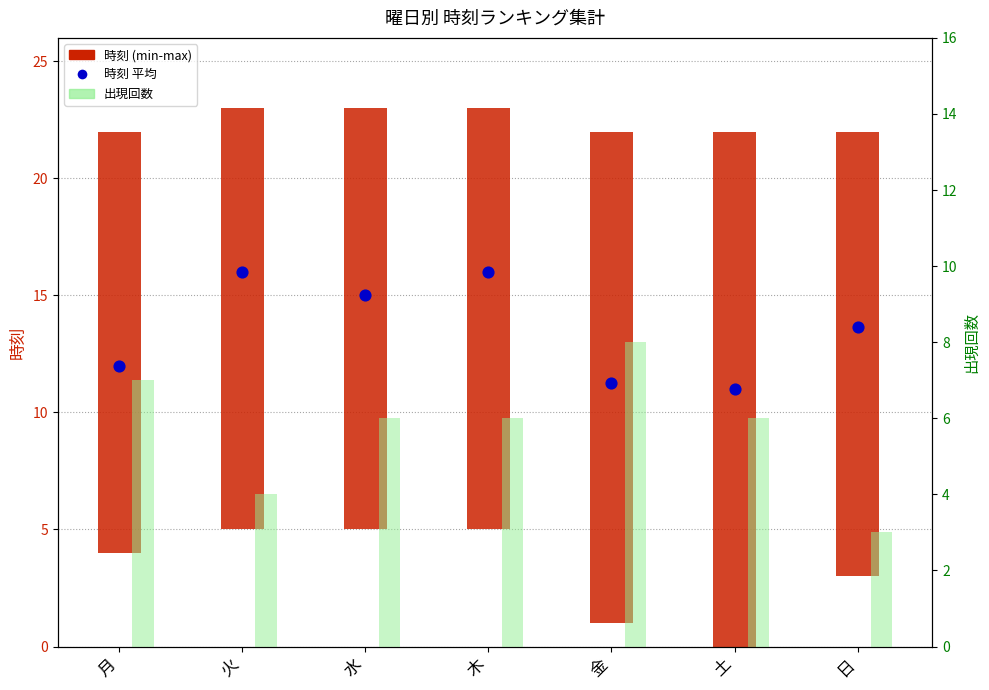

What is the total value across all series at 金?

19.2